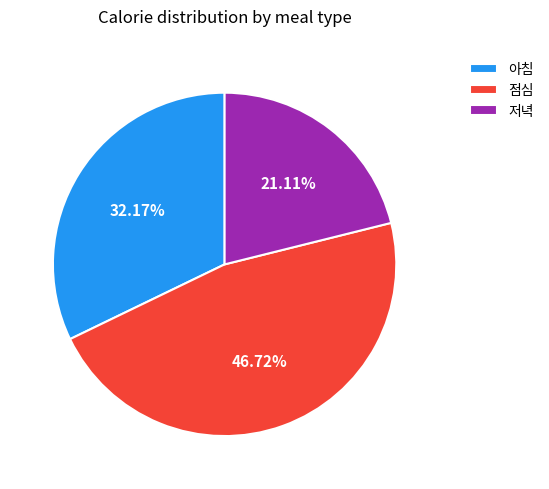

Rank the categories by value from highest to lowest.

점심, 아침, 저녁